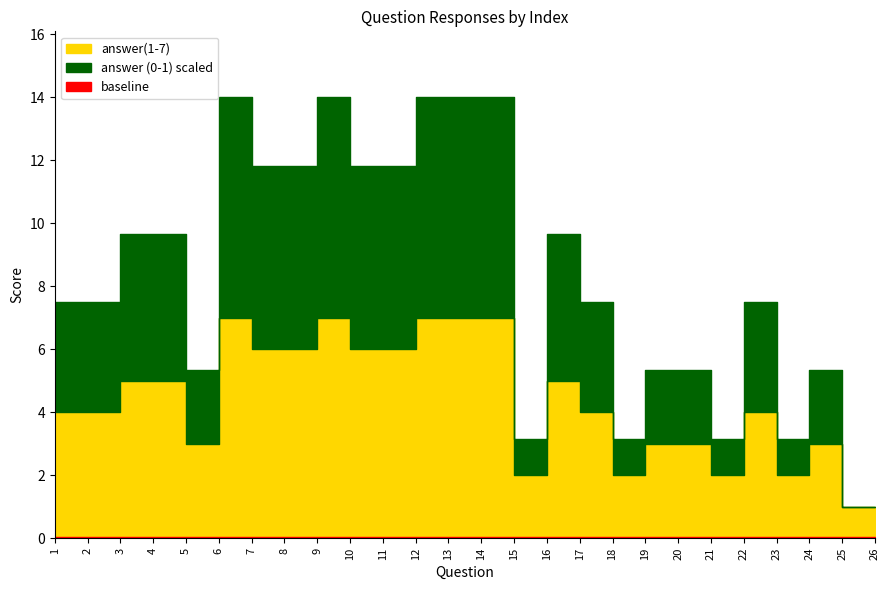

Which has a higher value, 10 or 7?

10